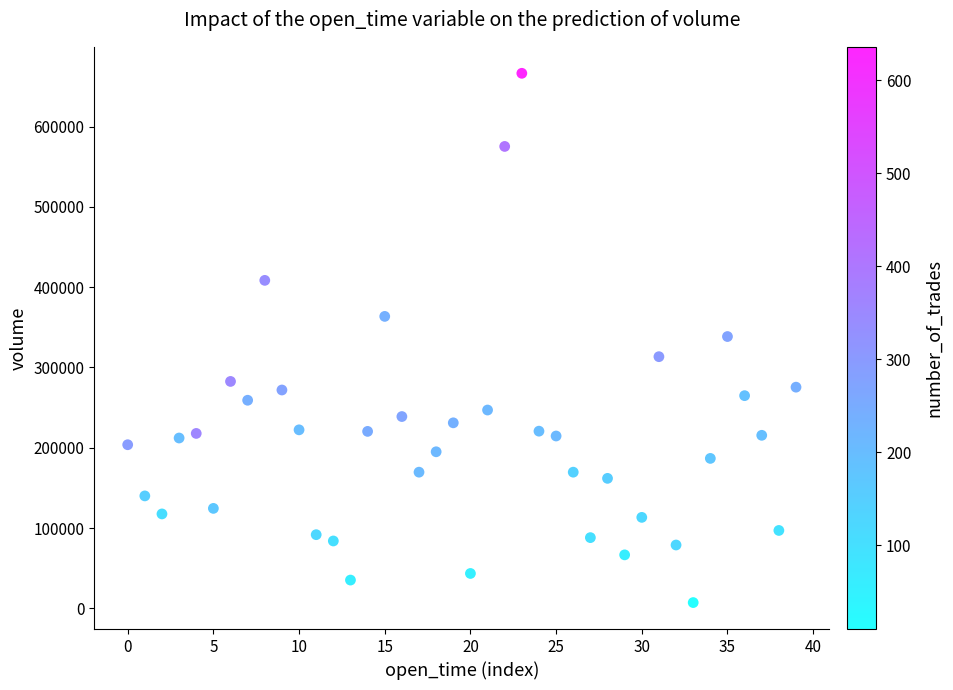

What is the range of Y values (max minus min)?

659343.8